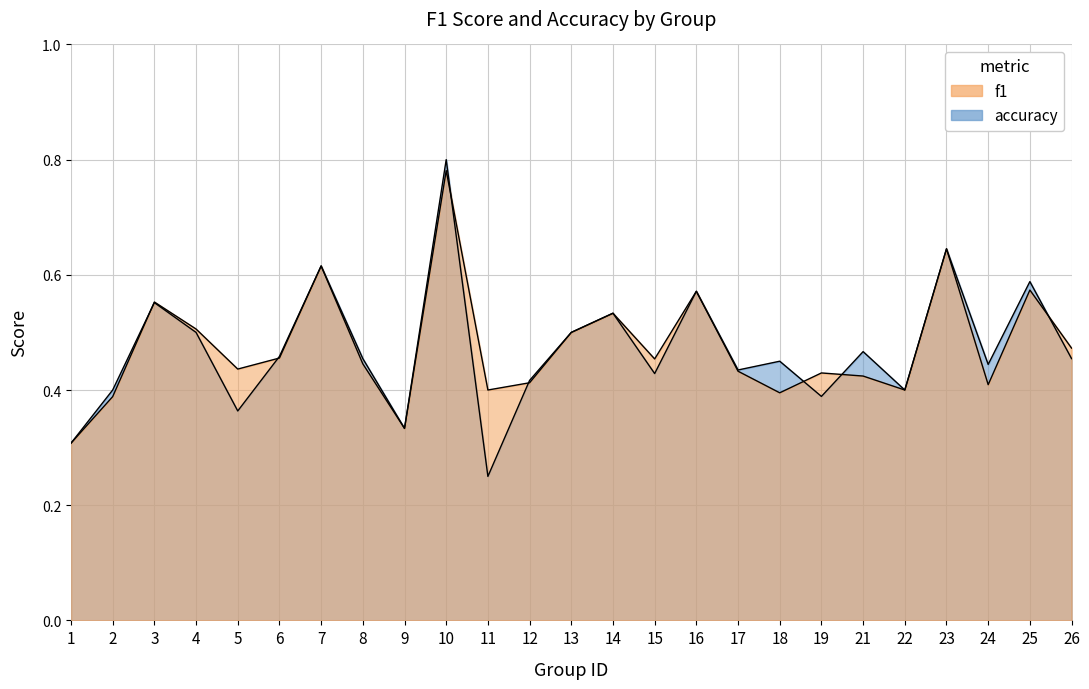

Which has a higher value, 19 or 16?

16